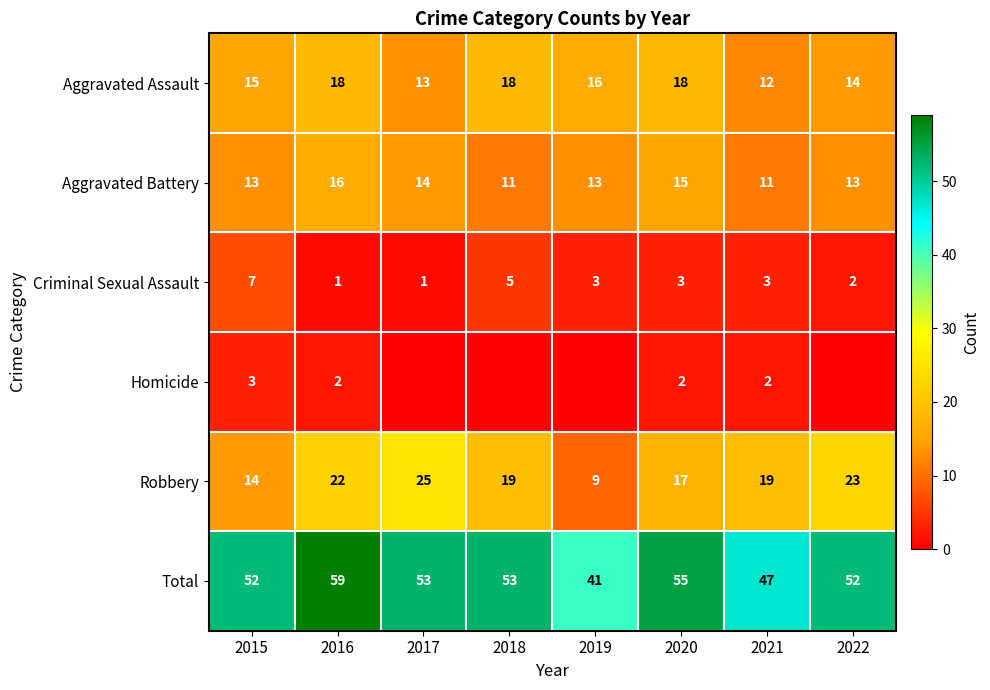

At which label is Robbery closest to 17?

2020